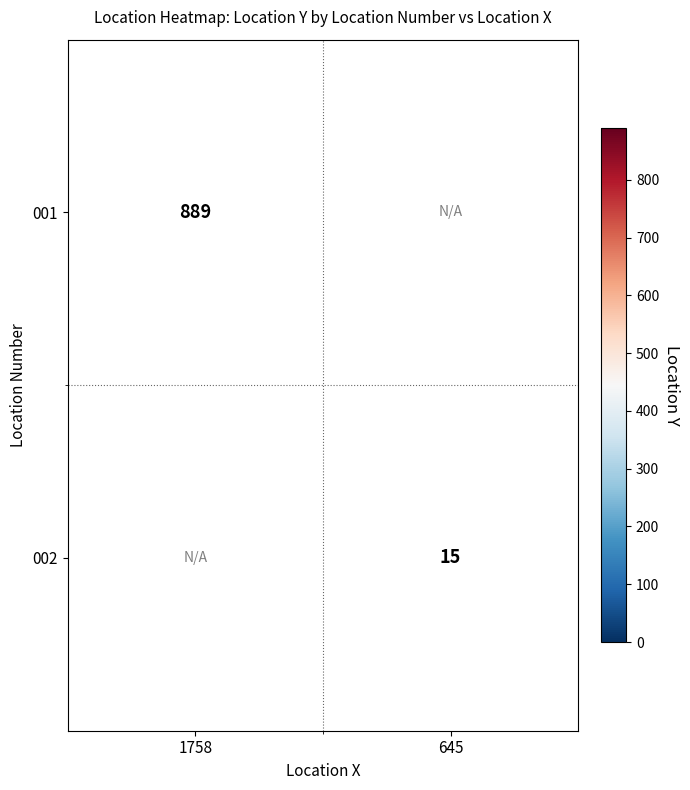

The value of 002 at 645 is 15. True or false?

True